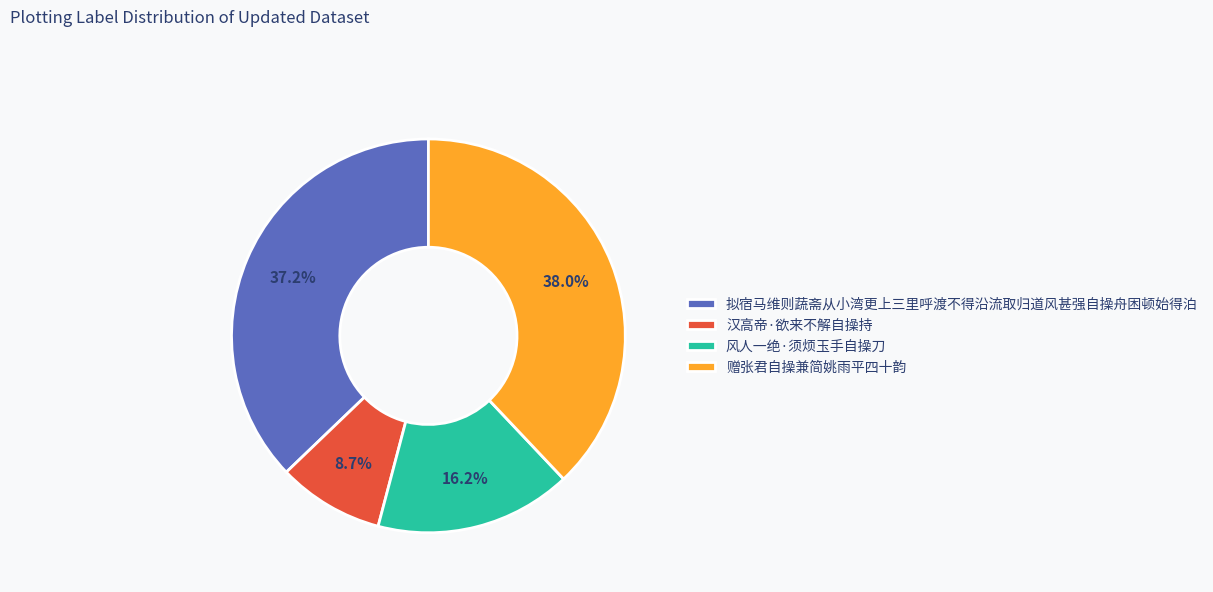

How many slices are in this pie chart?

4